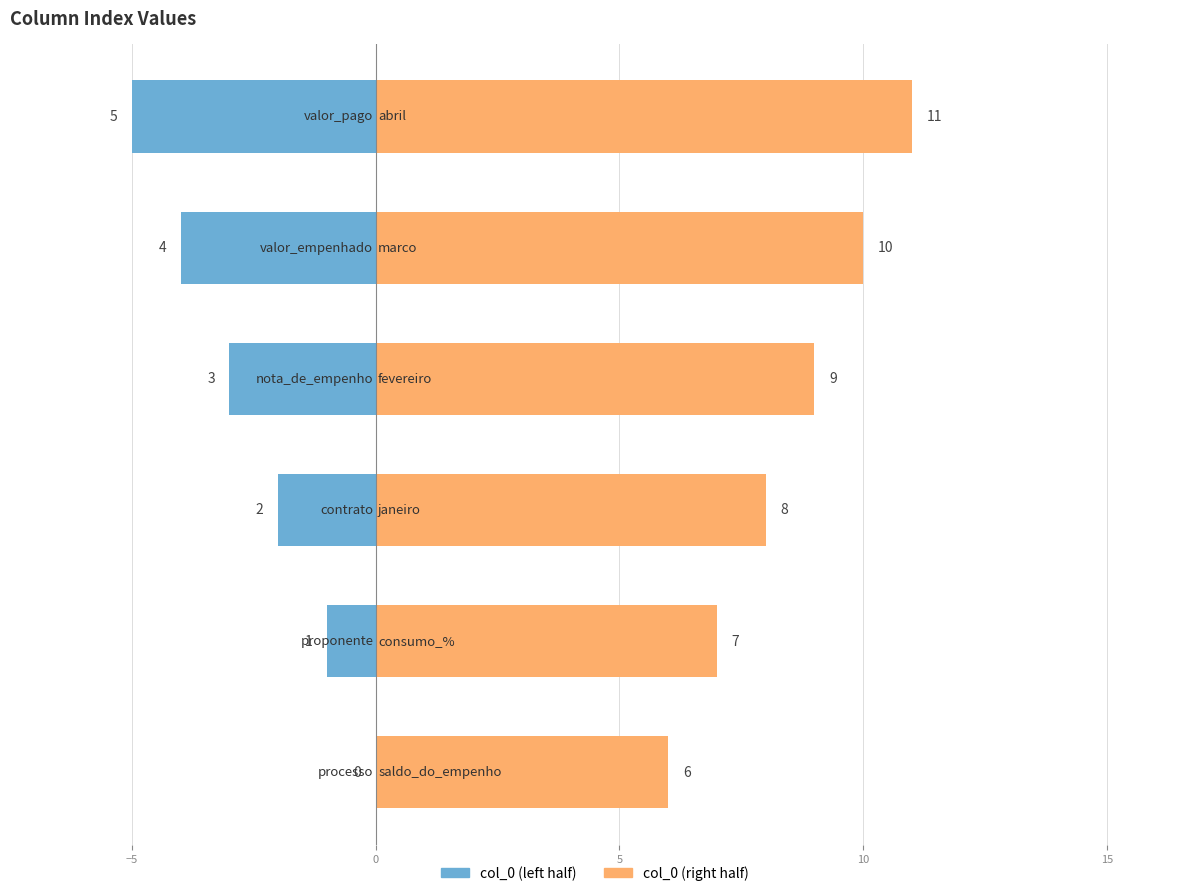

At how many categories does at least one series exceed 5?

6